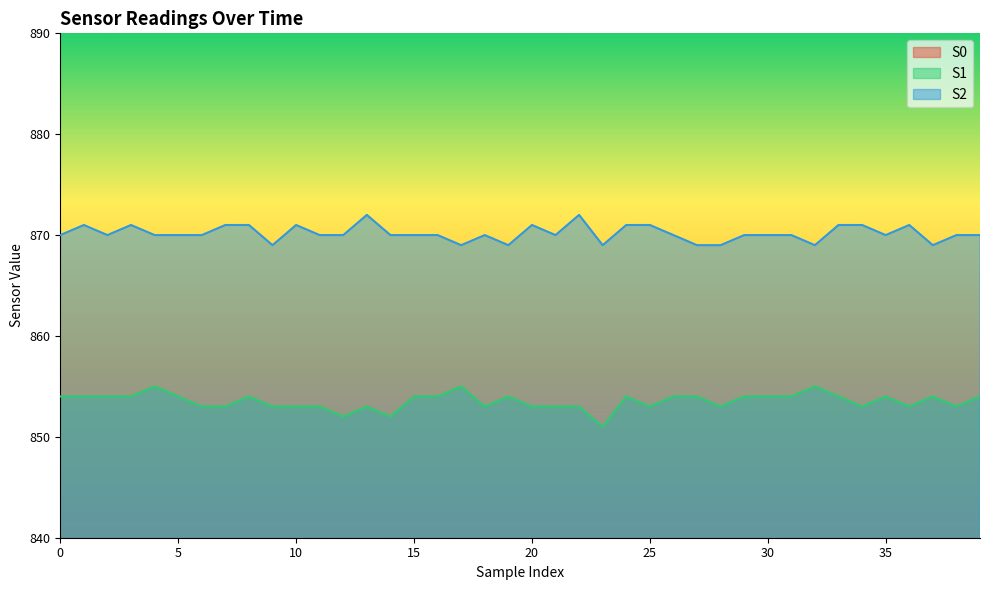

How many lines are shown in the chart?

3